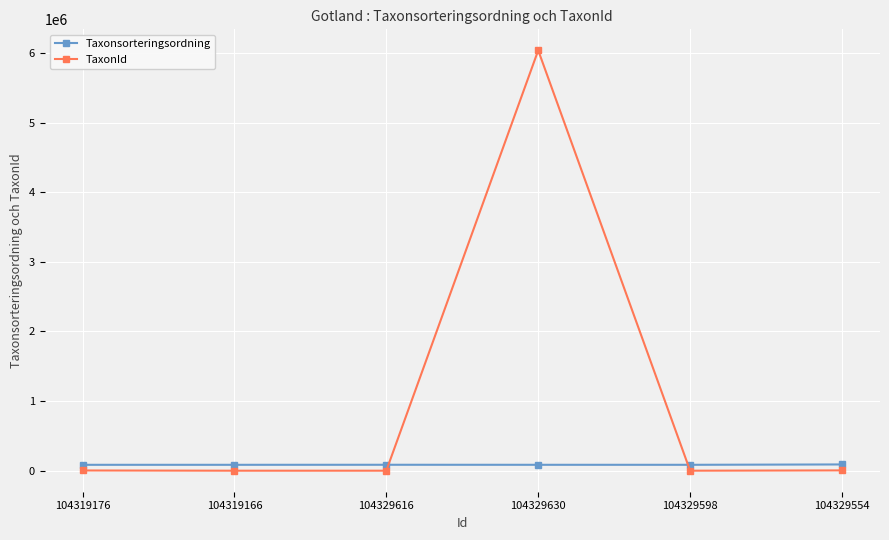

What is the difference between the TaxonId values at 104329598 and 104329554?

4320